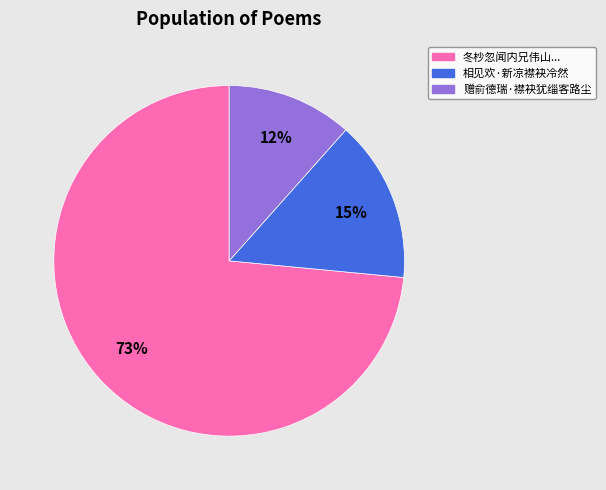

Between 相见欢·新凉襟袂冷然 and 冬杪忽闻内兄伟山..., which is larger?

冬杪忽闻内兄伟山...